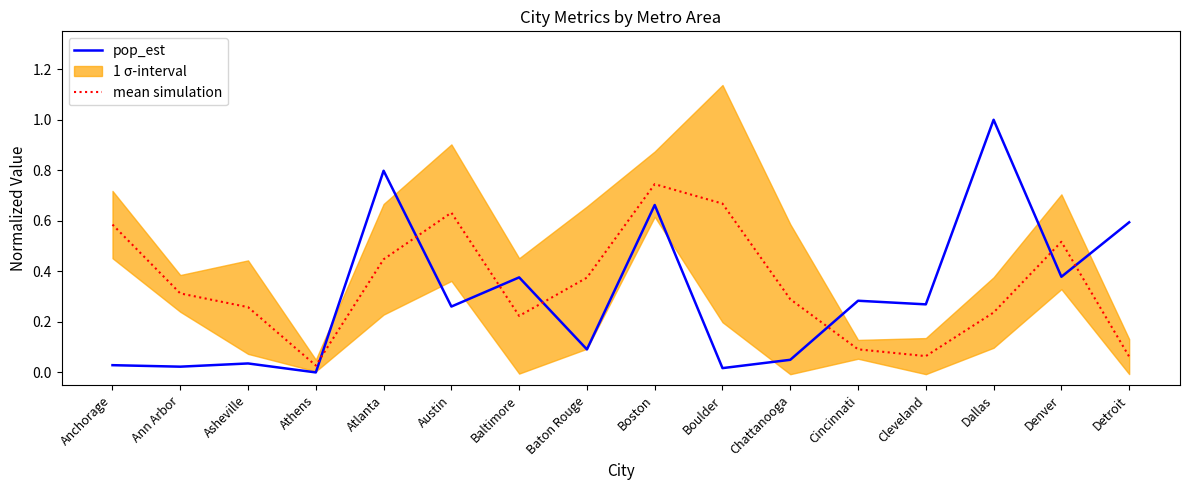

True or false: pop_est and mean simulation cross at least once.

True